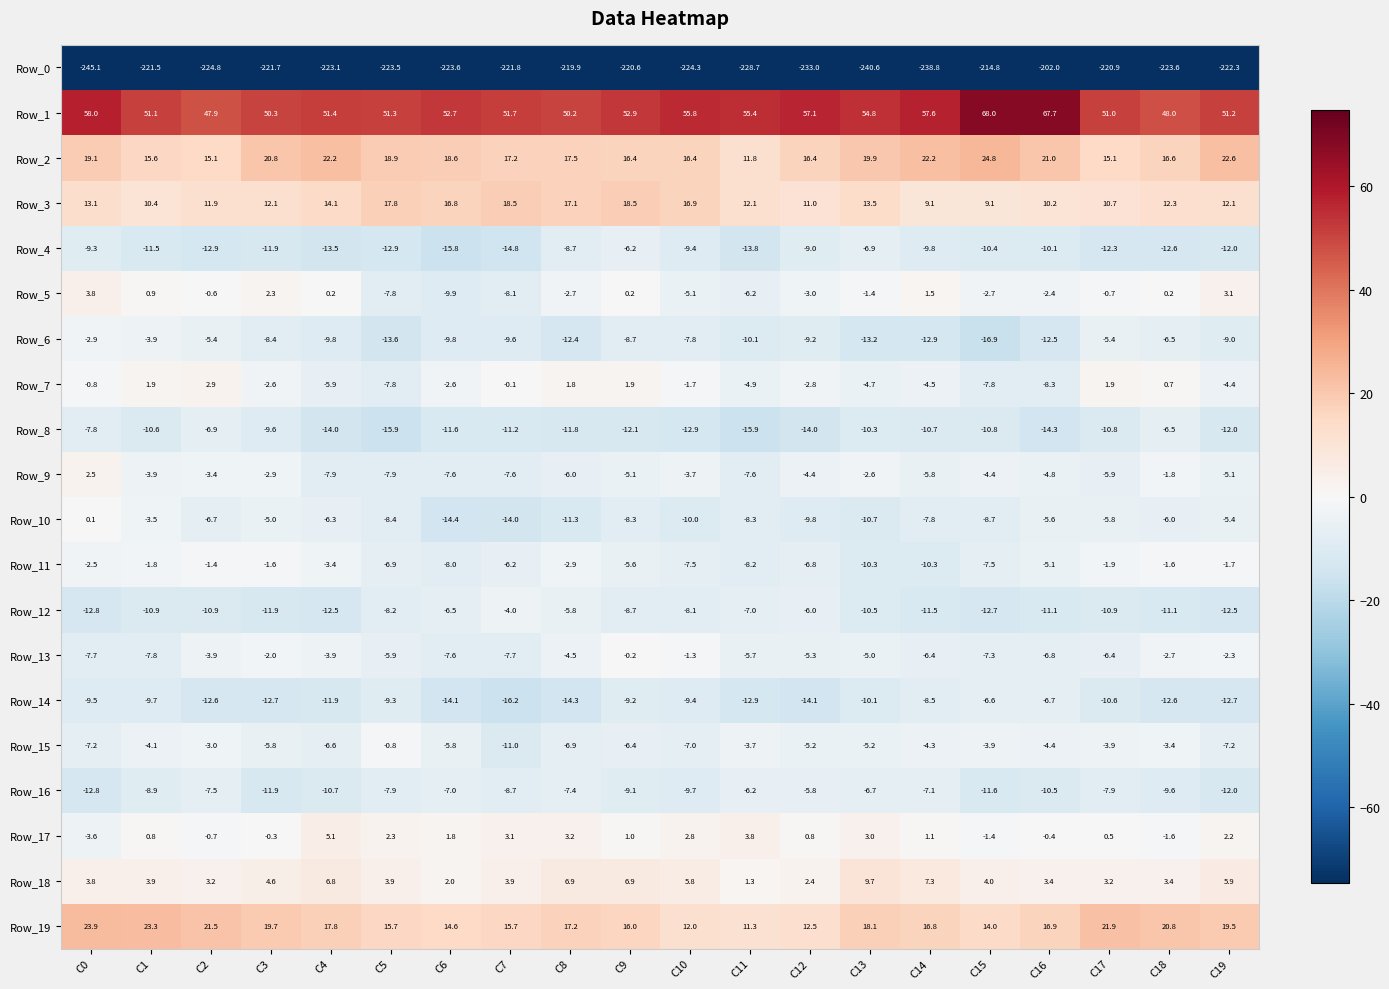

Rank the series at C15 from lowest to highest value.

Row_0, Row_6, Row_12, Row_16, Row_8, Row_4, Row_10, Row_7, Row_11, Row_13, Row_14, Row_9, Row_15, Row_5, Row_17, Row_18, Row_3, Row_19, Row_2, Row_1